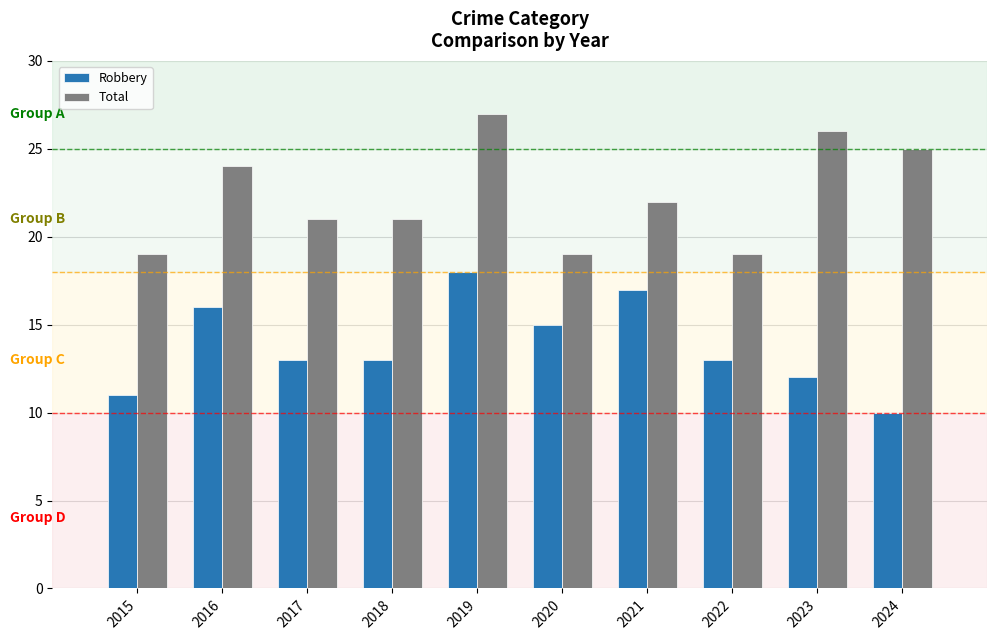

What is the spread (max minus min) of values at 2023?

14